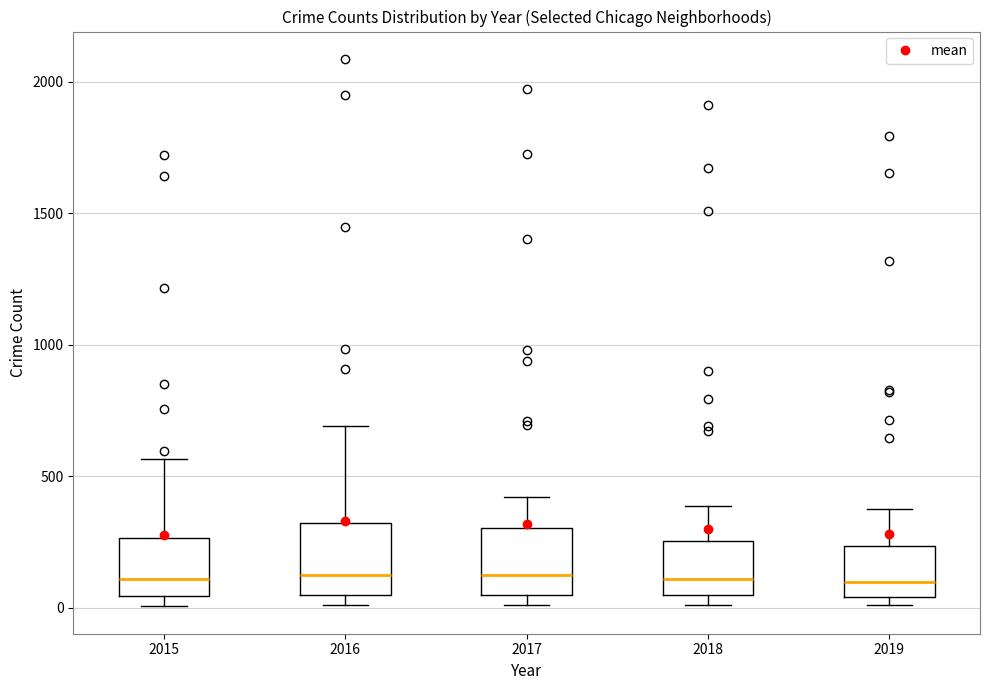

Where does the upper whisker of the box at x = 2017 end on the y-axis? The values are not printed on the chart, so give them approximately, as read against the axis.

400